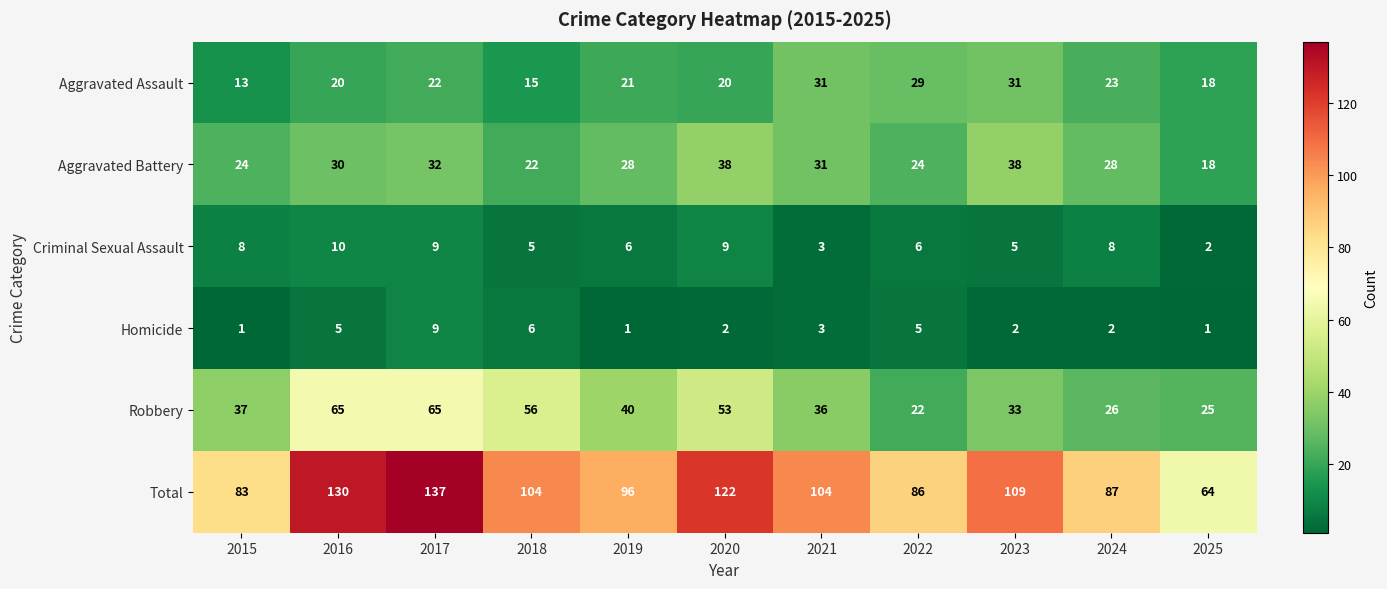

The Robbery series shows 19 at 2020. True or false?

False